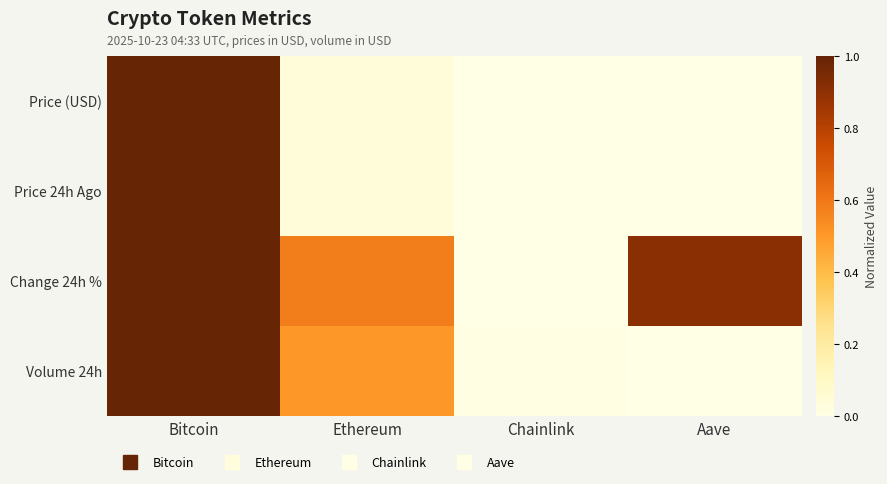

Which series has the largest range (max minus min)?

Price (USD)